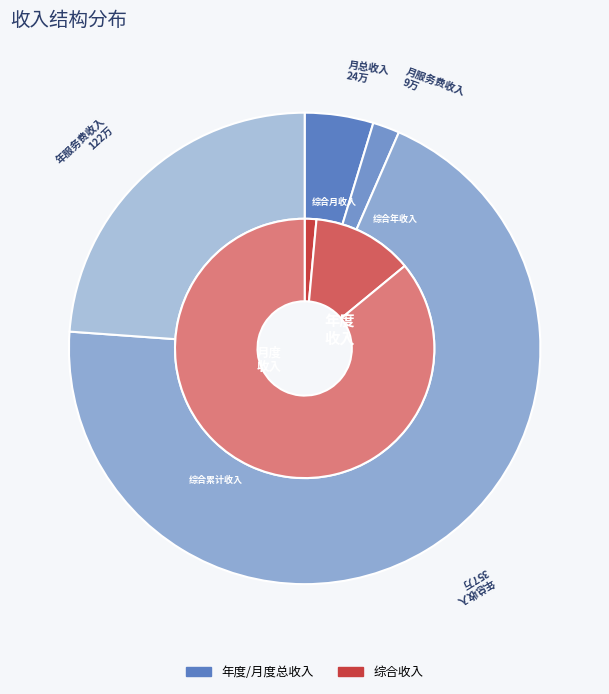

How many slices are in this pie chart?

7